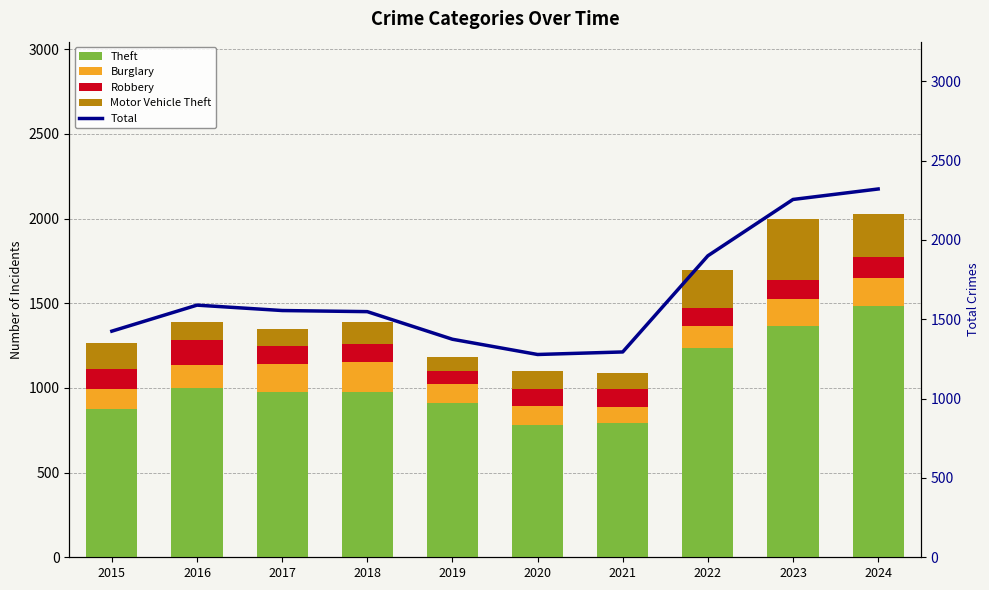

The value of Total at 2015 is 724. True or false?

False